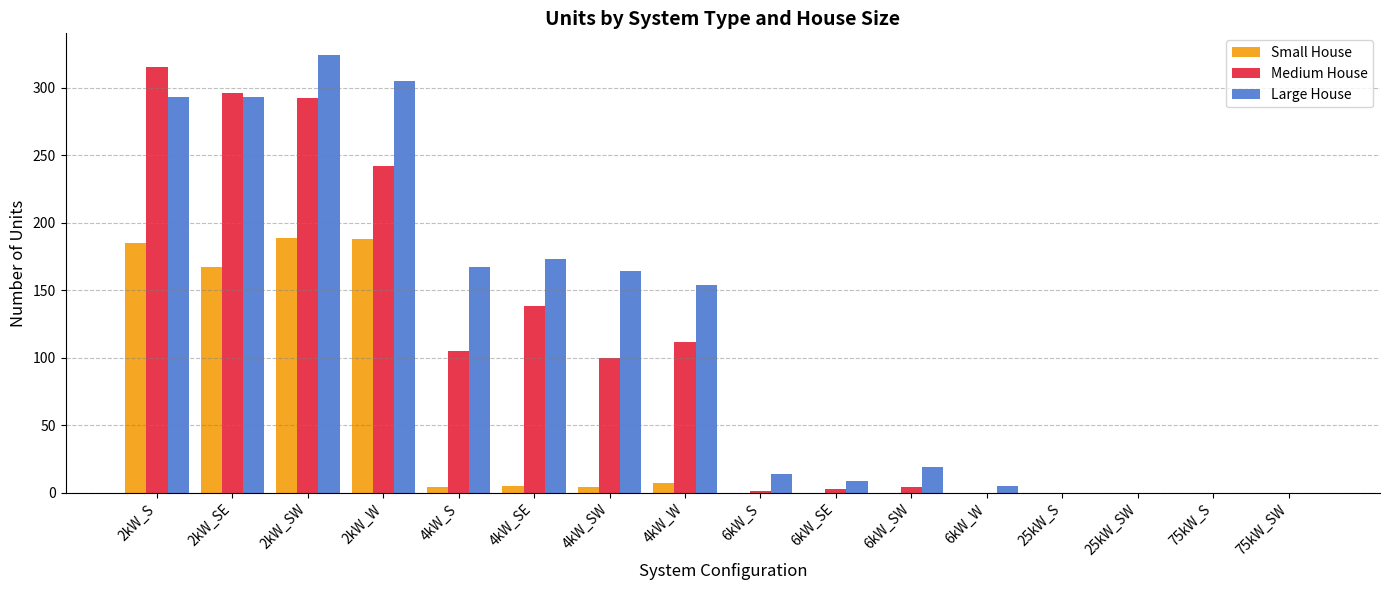

Is it true that Large House equals 0 at 25kW_S?

True